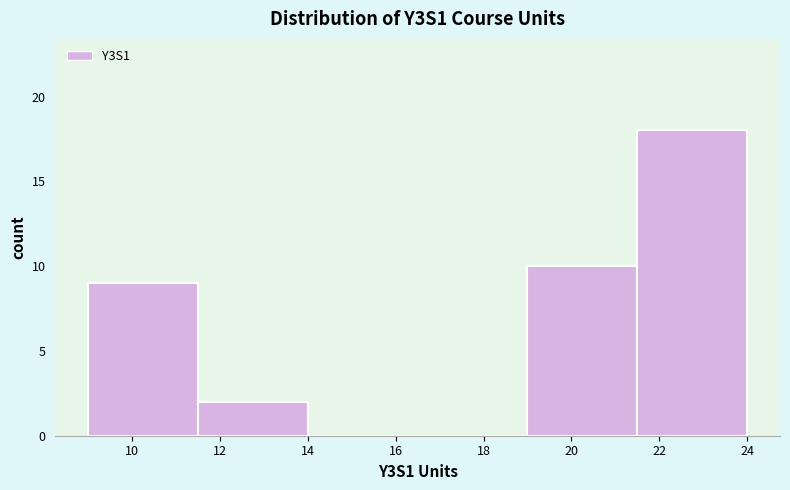

Reading left to right, transcribe this chart: for each bar, give the range it covers on the x-axis and its height. The values are not printed on the chart, so give them approximately, as read against the axis.

9.0 to 11.5: 9
11.5 to 14.0: 2
14.0 to 16.5: 0
16.5 to 19.0: 0
19.0 to 21.5: 10
21.5 to 24.0: 18